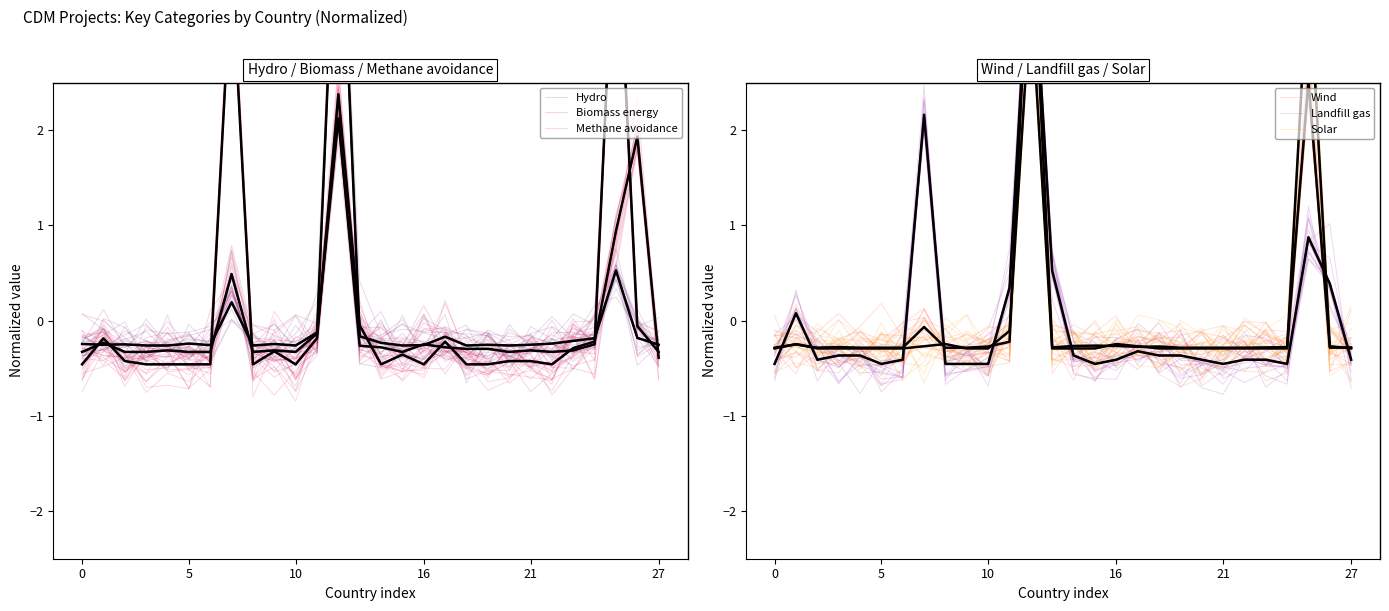

Count the number of categories in the chart.

28